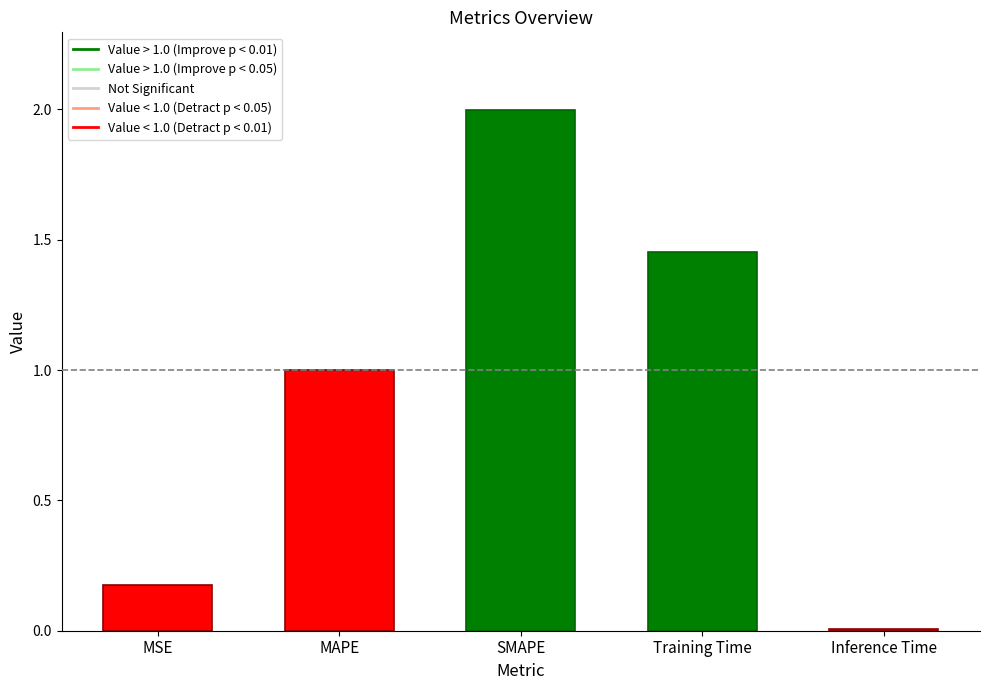

The chart shows a value of 1.0 at MAPE. True or false?

True